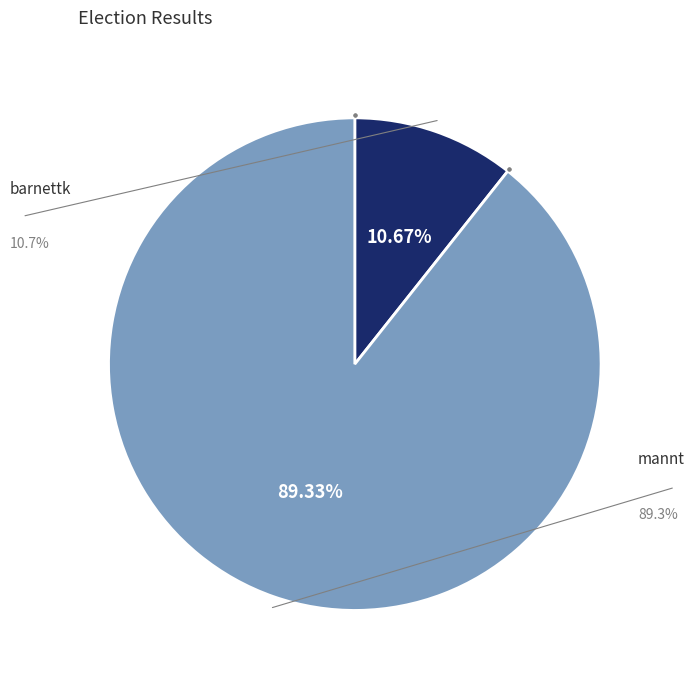

To the nearest percent, what is the average slice percentage?

50%